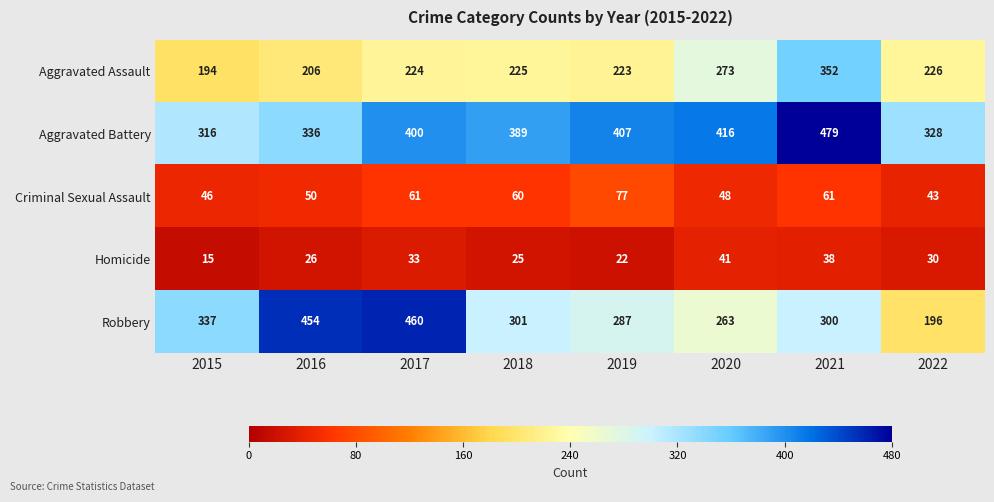

At which category is the sum across all series the highest?

2021